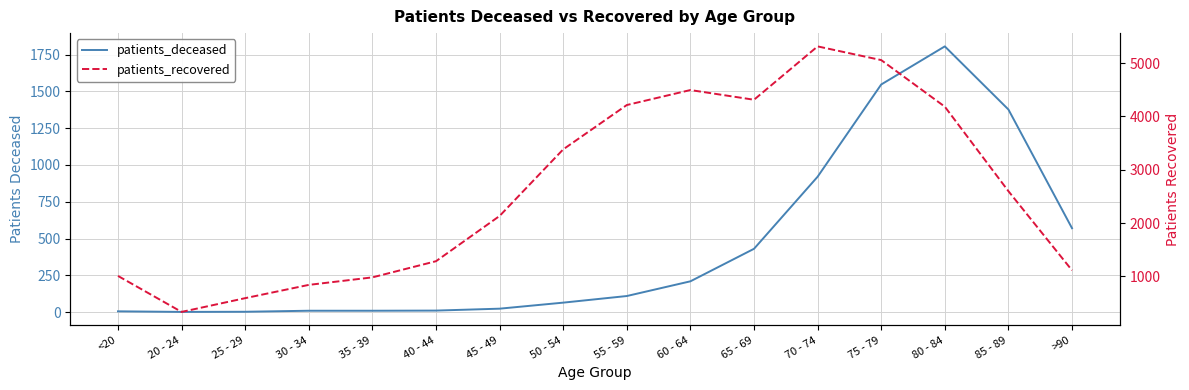

At which label does patients_deceased reach its peak?

80 - 84